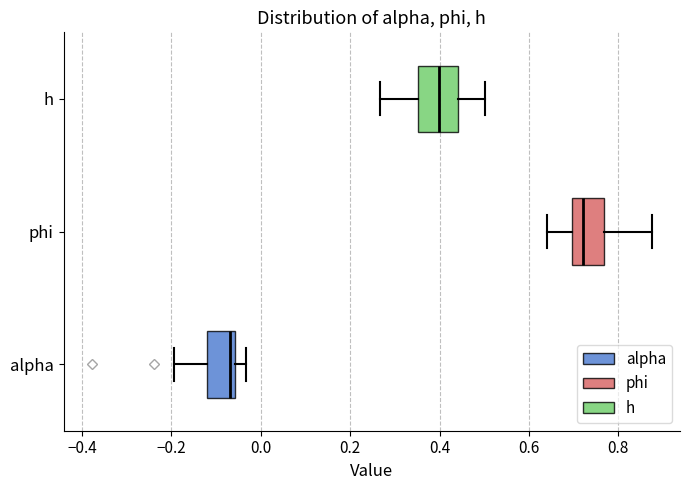

Which box has the furthest to the right median line?

phi